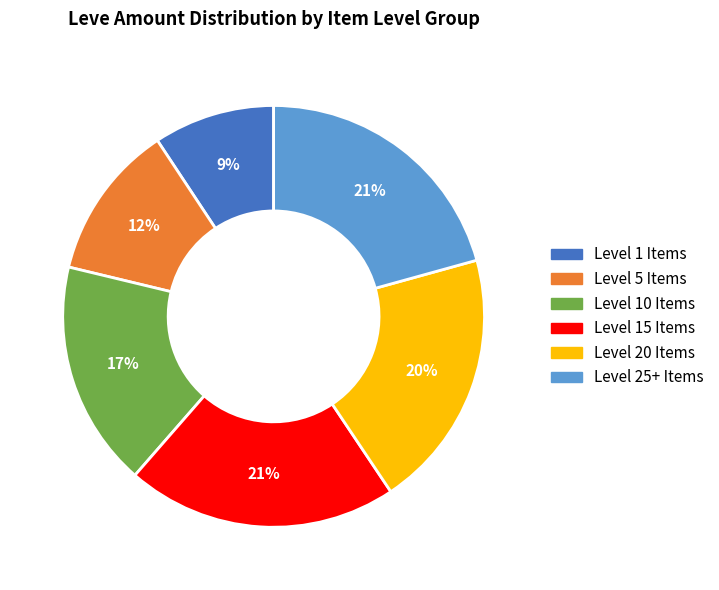

Is there a majority slice in this chart?

No